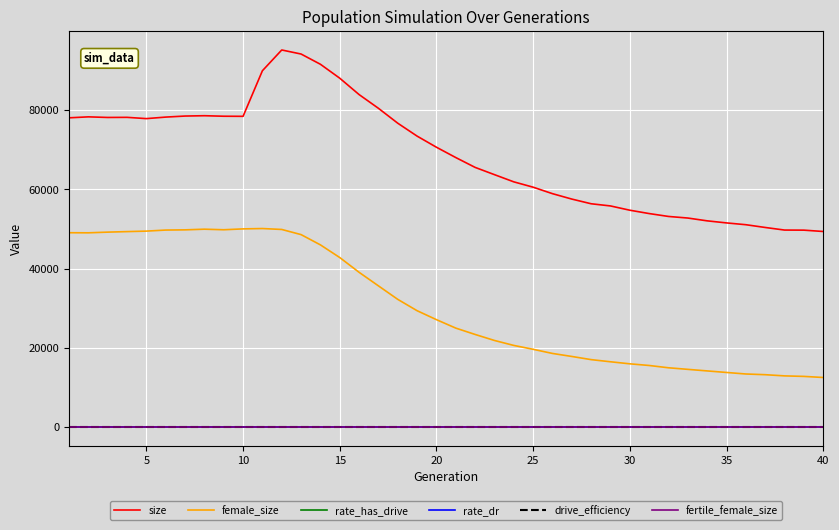

True or false: rate_dr and female_size intersect in this chart.

False